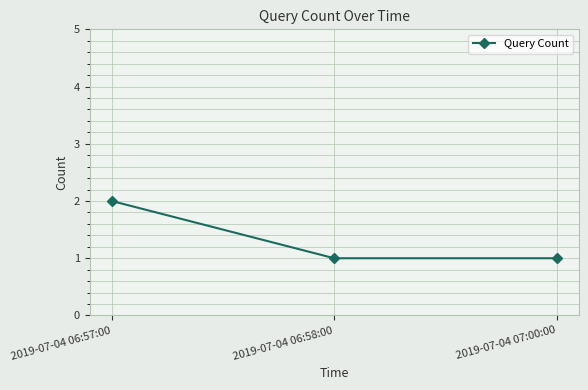

How many lines are shown in the chart?

1